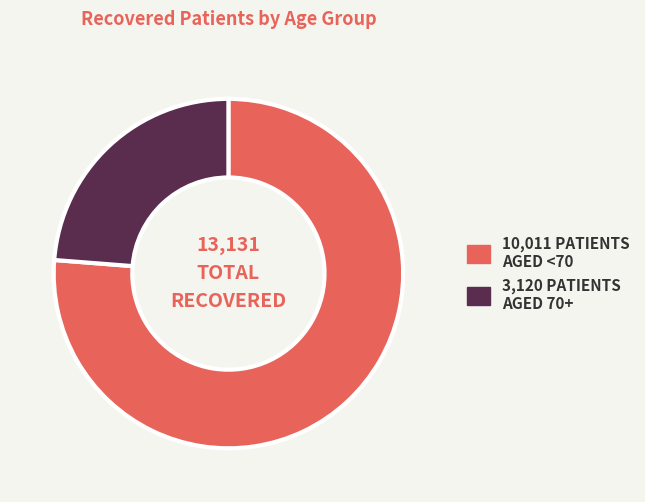

Is there any slice that represents more than half of the pie?

Yes